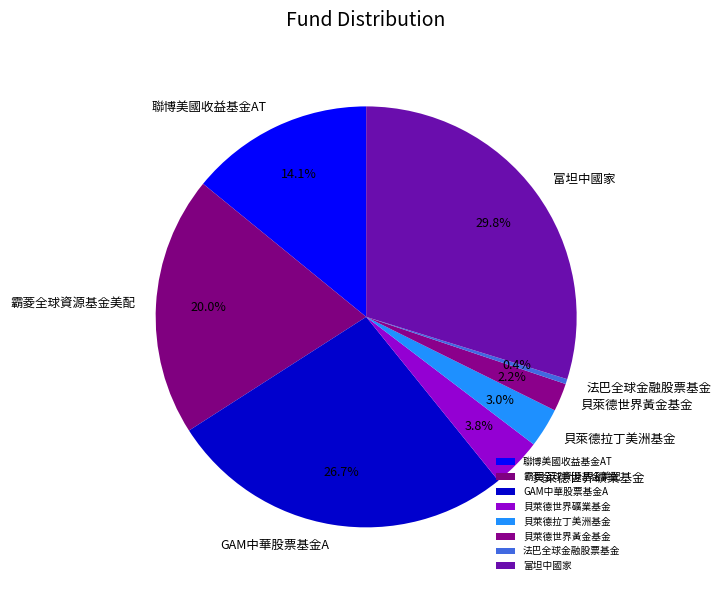

What percentage is the 聯博美國收益基金AT slice, to the nearest percent?

14%